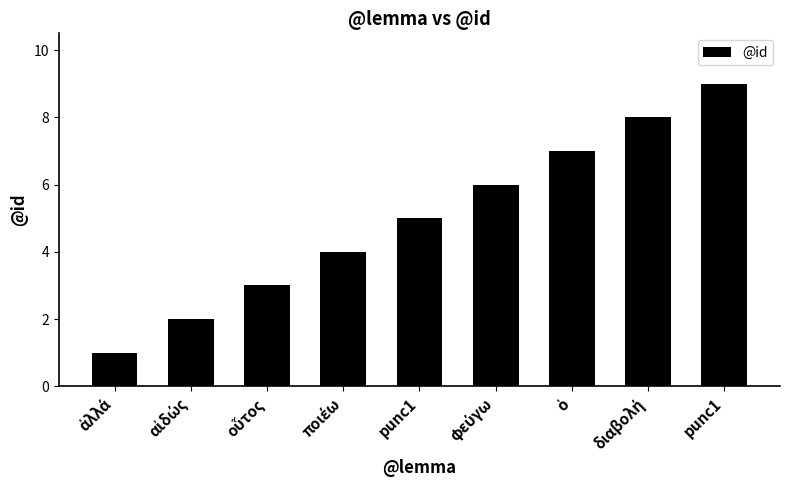

What is the change in value from ἀλλά to punc1?

+8